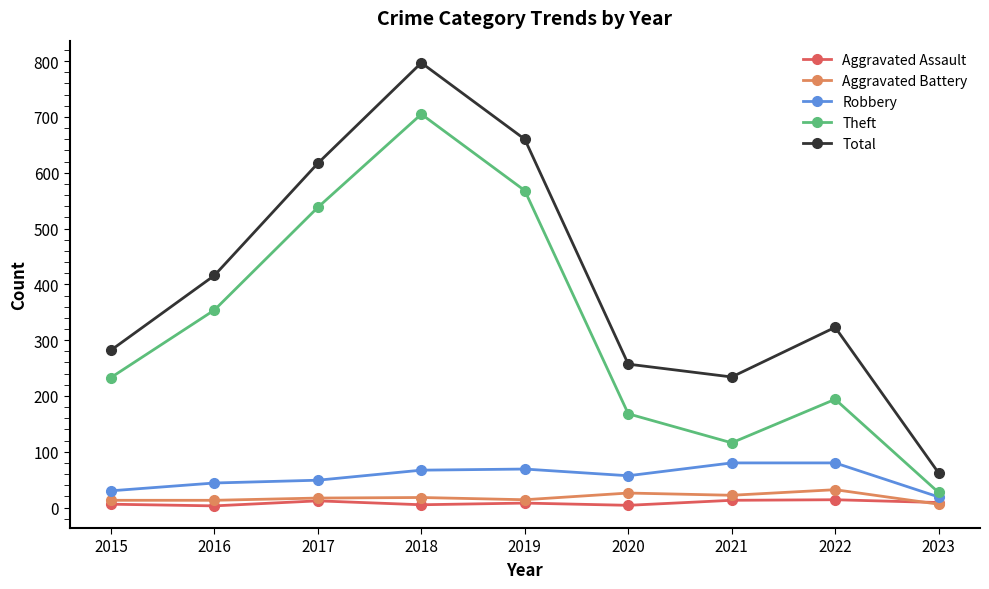

At which label does Aggravated Assault first exceed 8?

2017